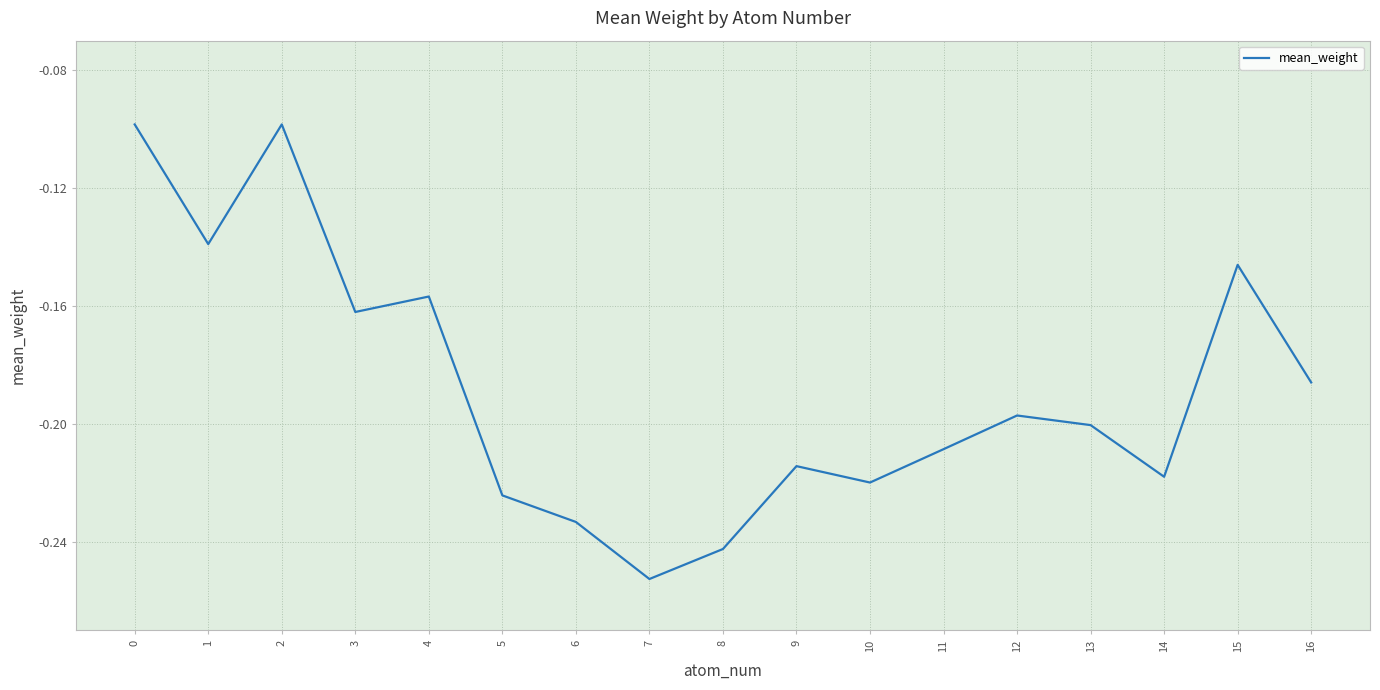

Count the number of categories in the chart.

17